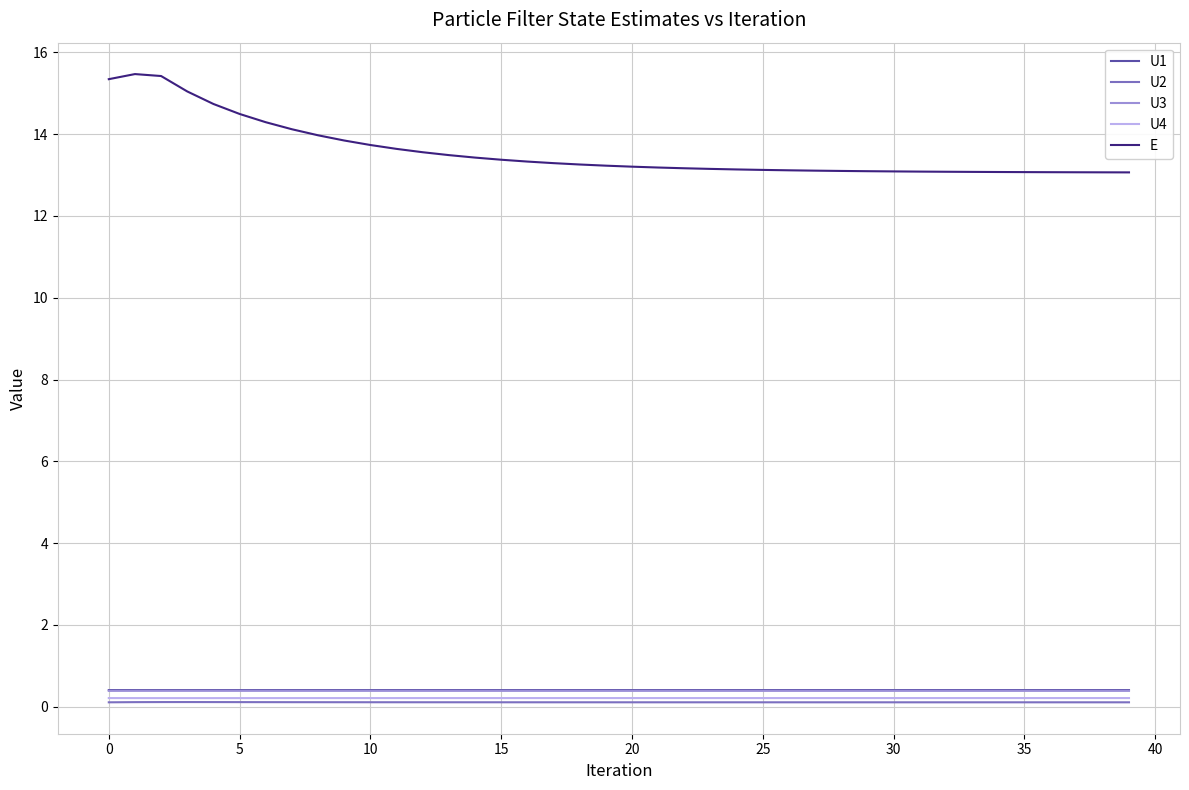

What is the smallest value displayed?

0.1